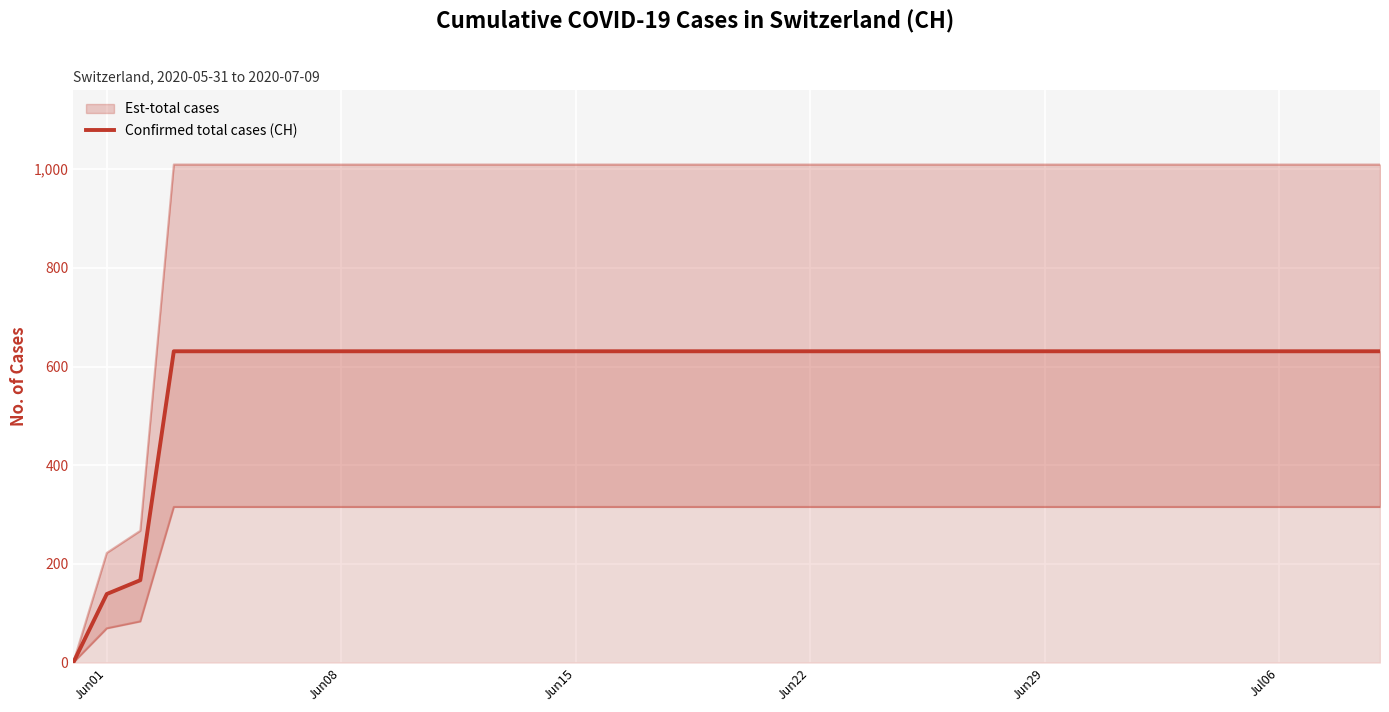

Does the chart display data point markers on the line(s)?

No